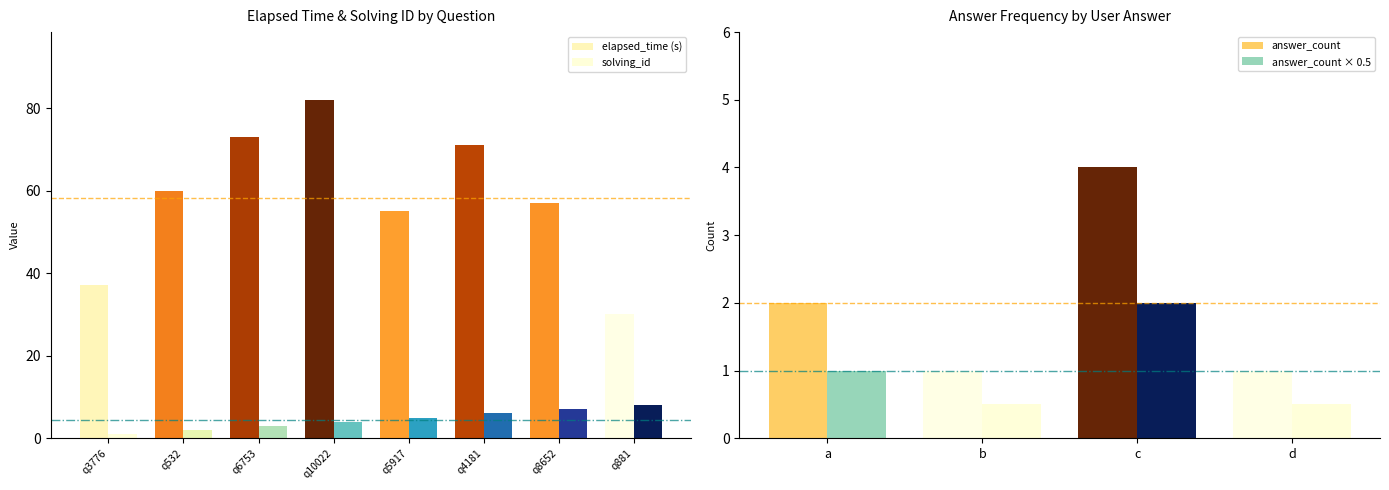

Is it true that elapsed_time equals 57 at q8652?

True